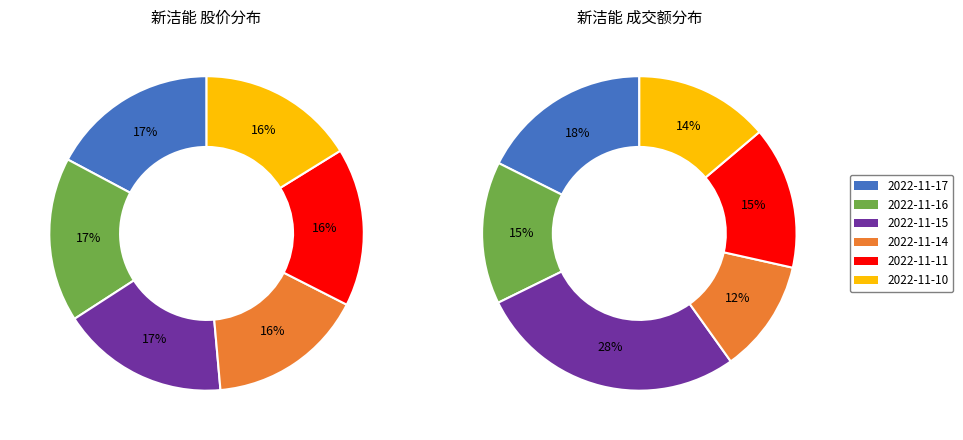

What percentage is the 2022-11-15 slice, to the nearest percent?

28%